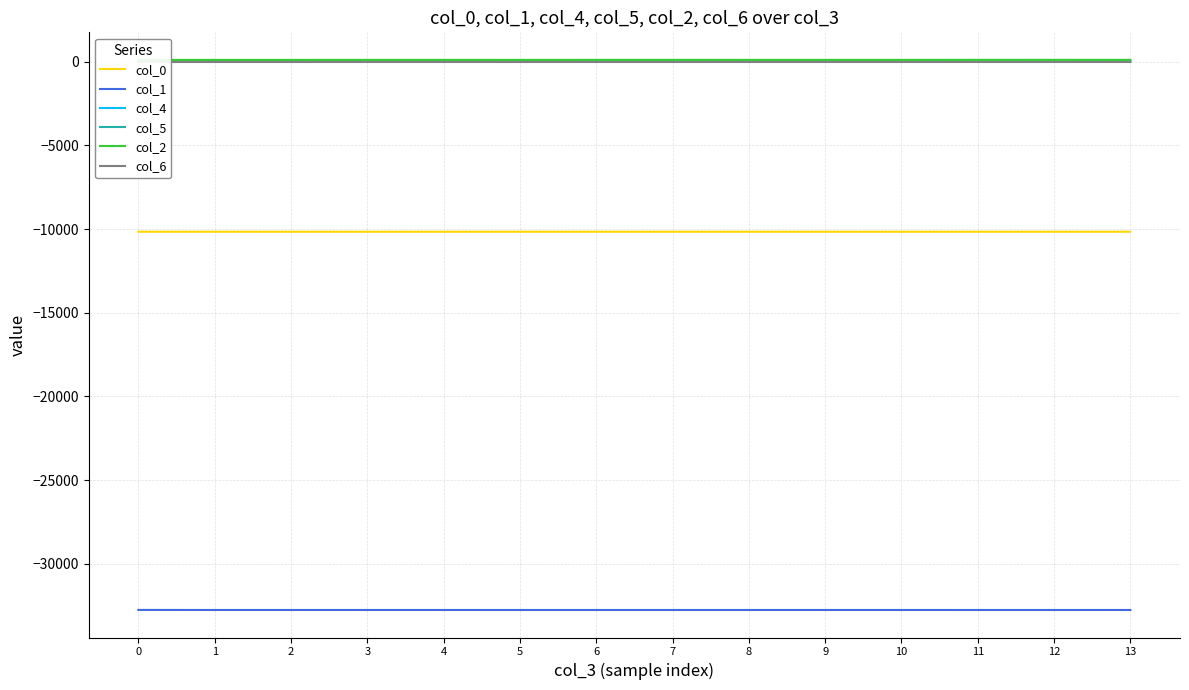

What is the total value across all series at 13?

-42813.6